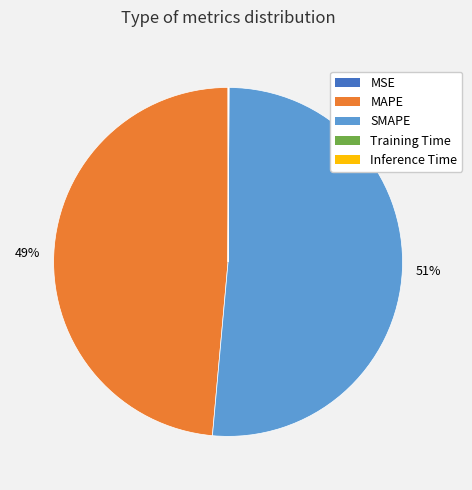

Which slice is the largest?

SMAPE